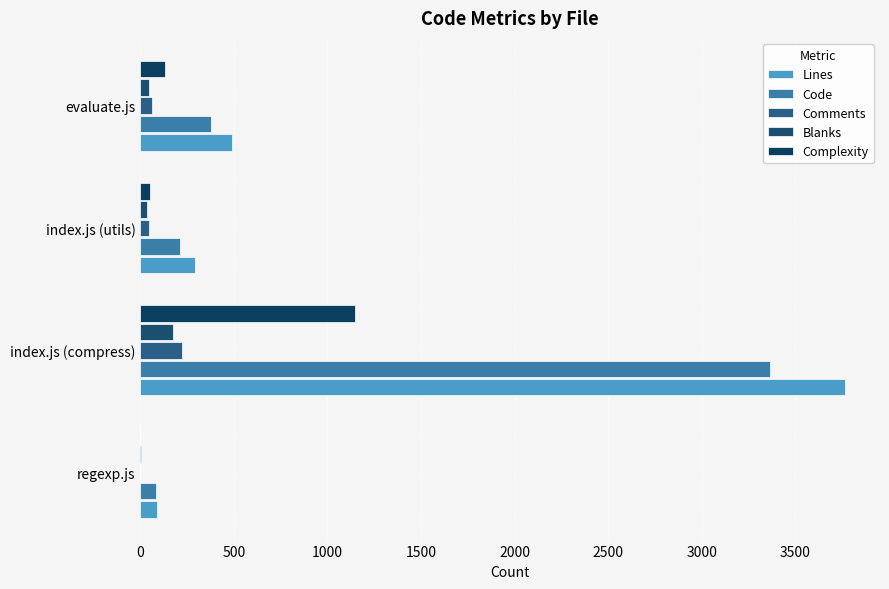

Count the number of data series in this chart.

5